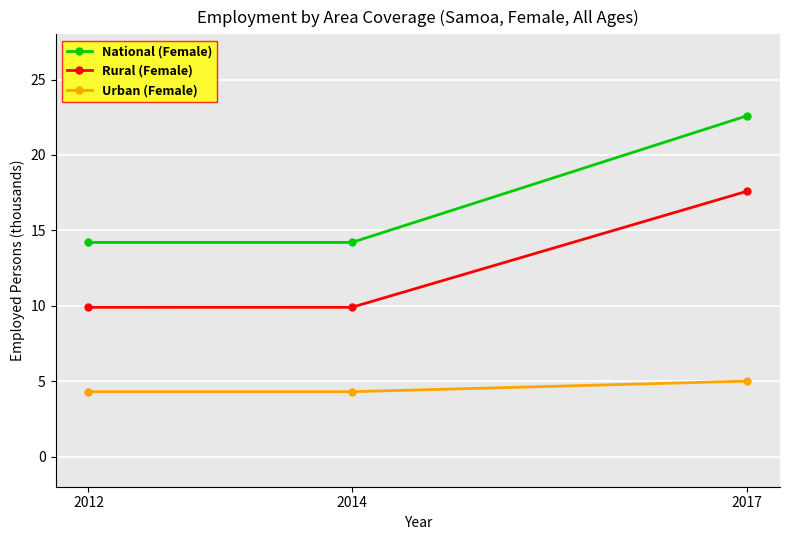

At which label does Rural (Female) reach its peak?

2017